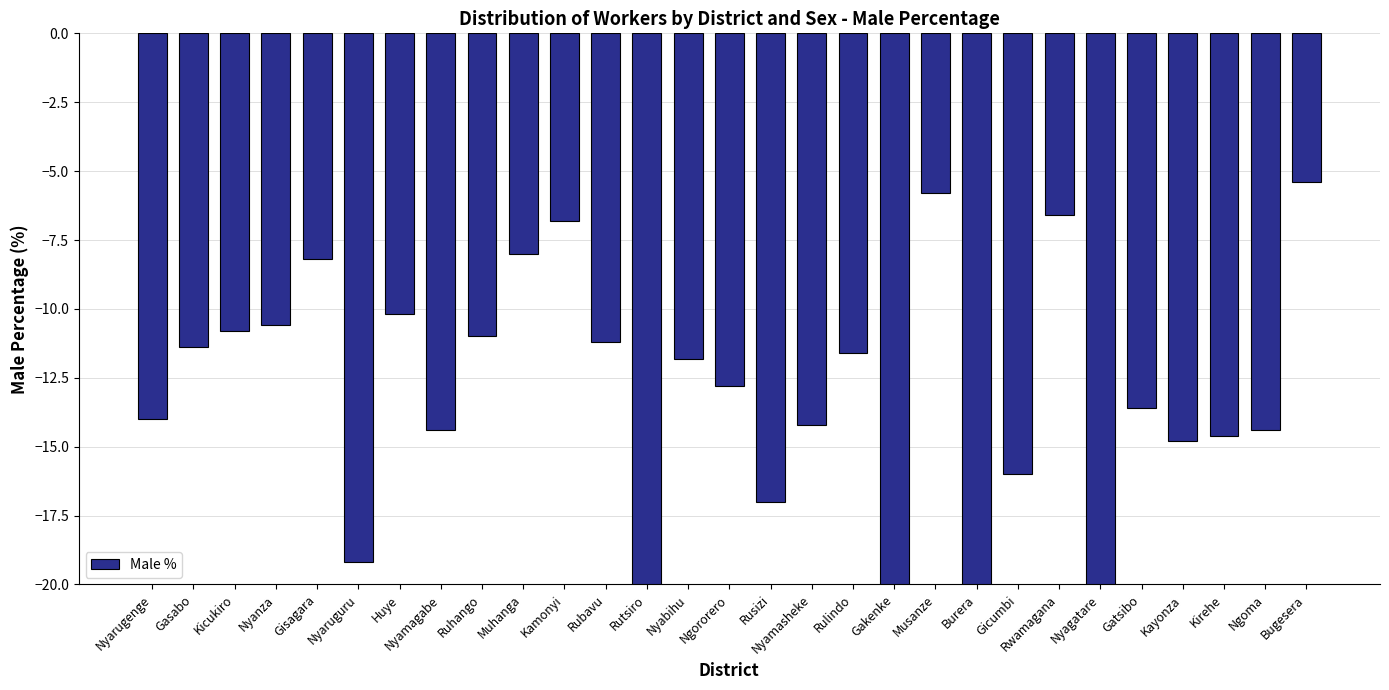

What is the value of the 20th bar from the left?

-5.8